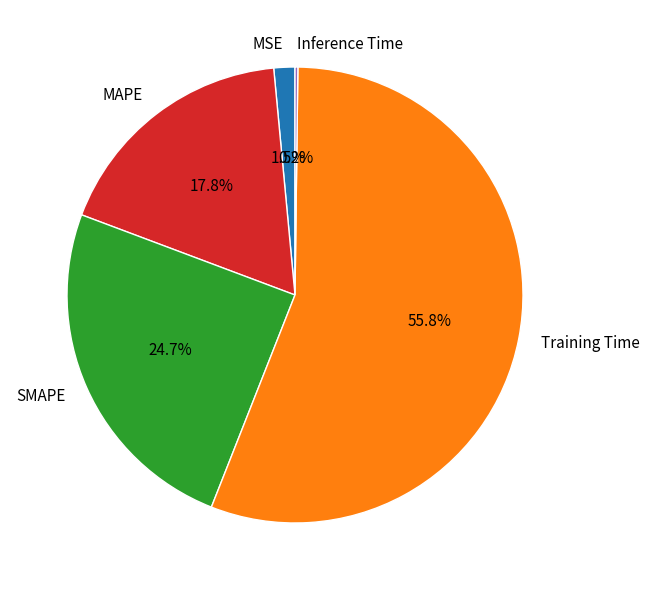

What portion of the pie excludes MSE?

98.5%